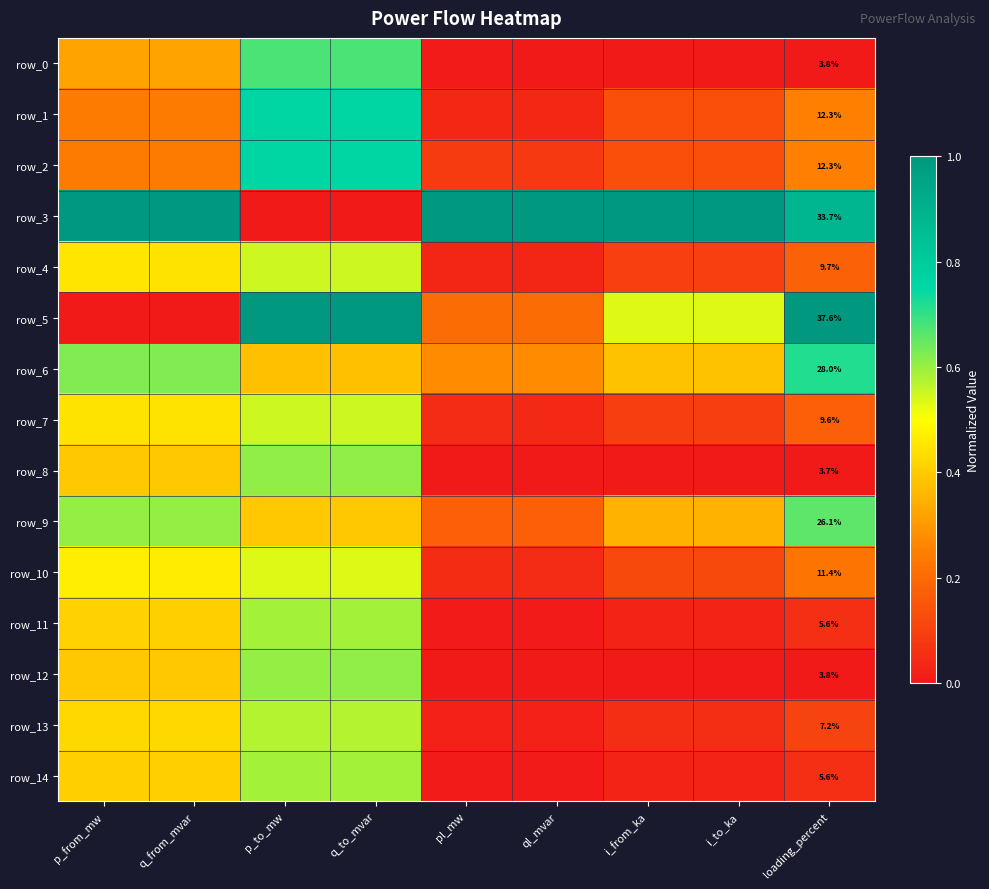

Which series has the largest total across all categories?

row_3